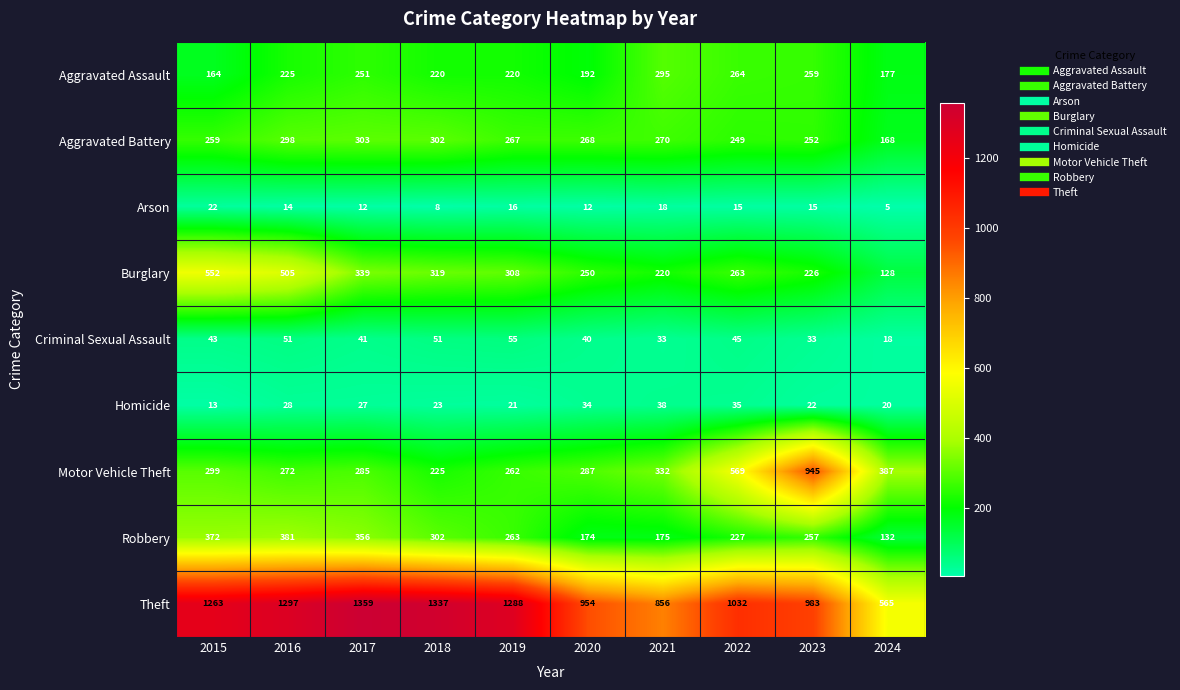

Which series has the largest range (max minus min)?

Theft